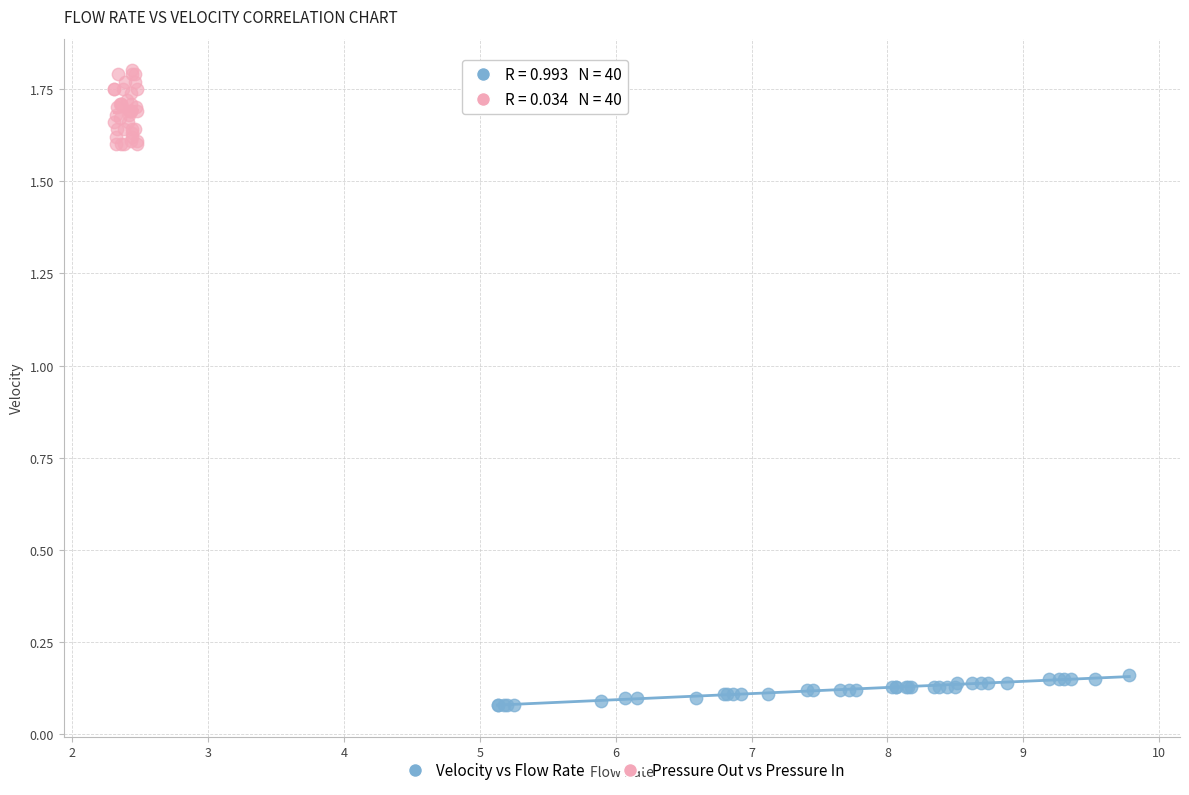

Which series reaches the maximum Y coordinate?

Pressure Out vs Pressure In